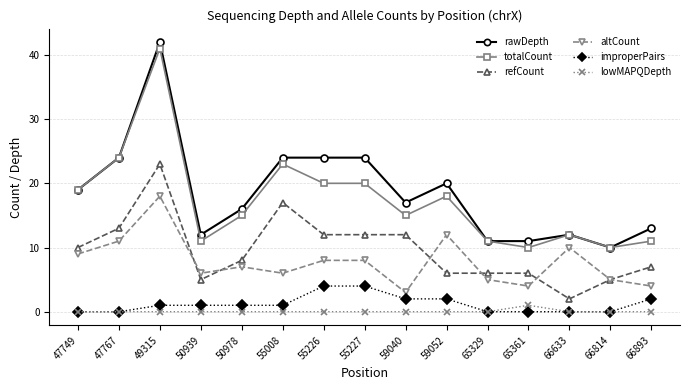

What is the difference between the second highest and second lowest values in the improperPairs series?

4